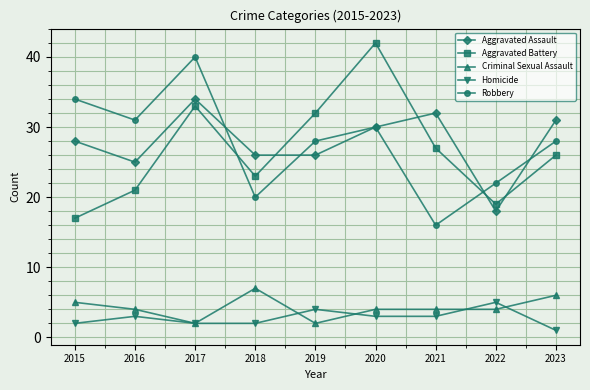

What are all the series names shown in the legend?

Aggravated Assault, Aggravated Battery, Criminal Sexual Assault, Homicide, Robbery